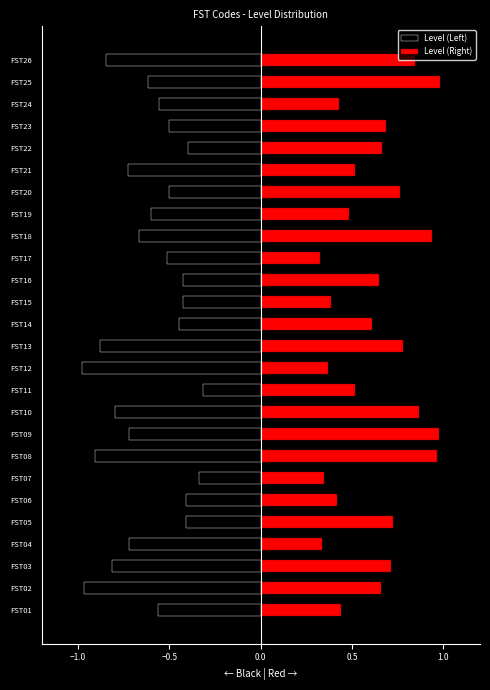

What is the average value of the Level (Right) series?

0.6